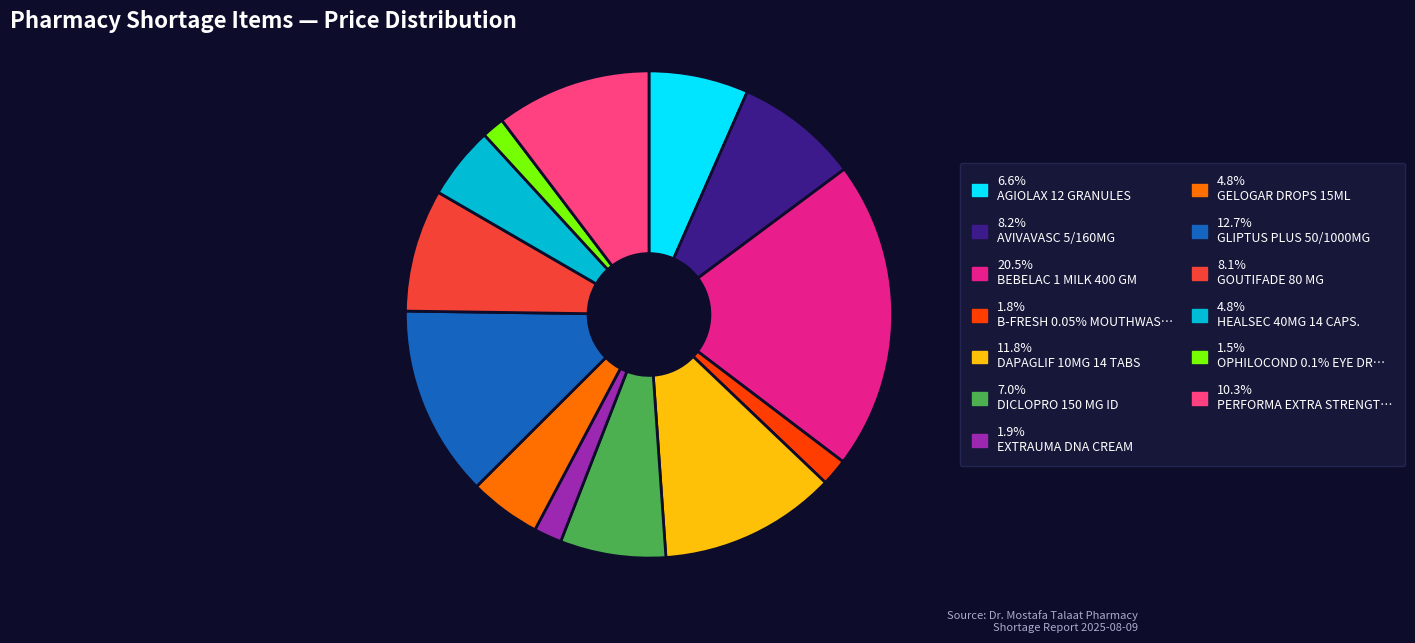

Is there any slice that represents more than half of the pie?

No